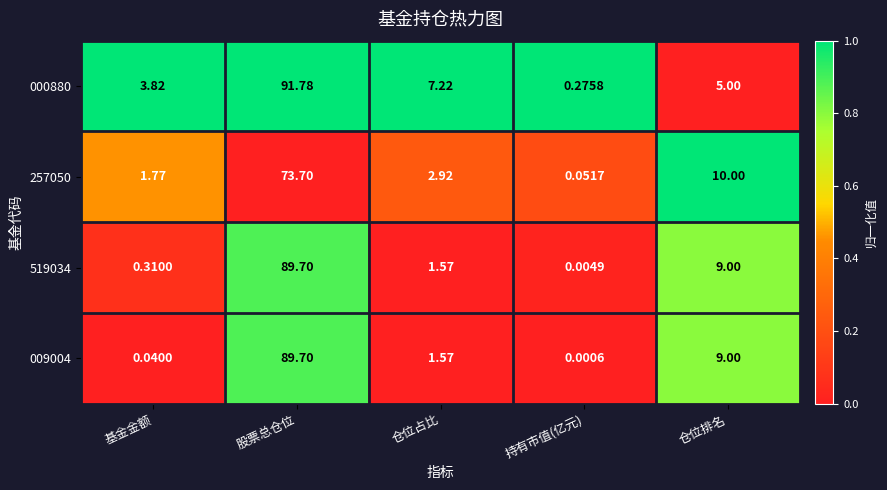

List the labels in order of 257050 value, largest first.

股票总仓位, 仓位排名, 仓位占比, 基金金额, 持有市值(亿元)